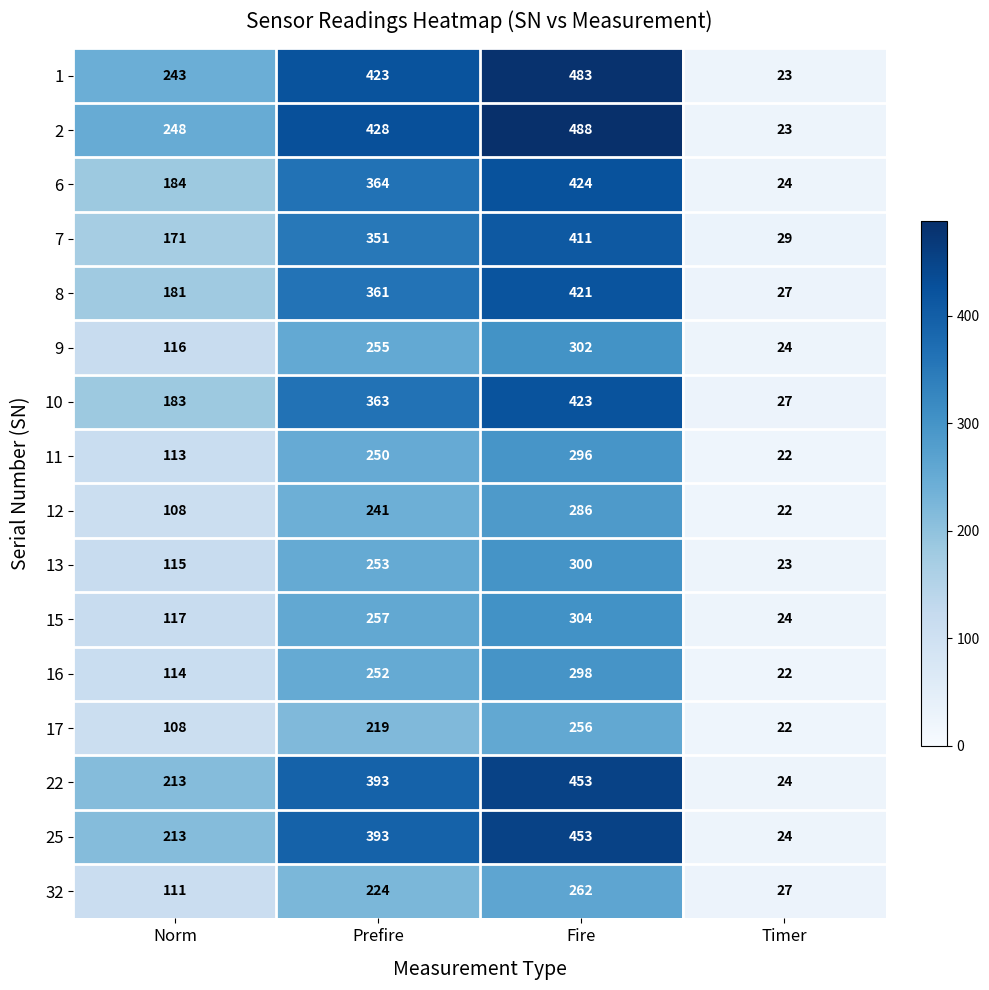

The value of 2 at Timer is 23. True or false?

True